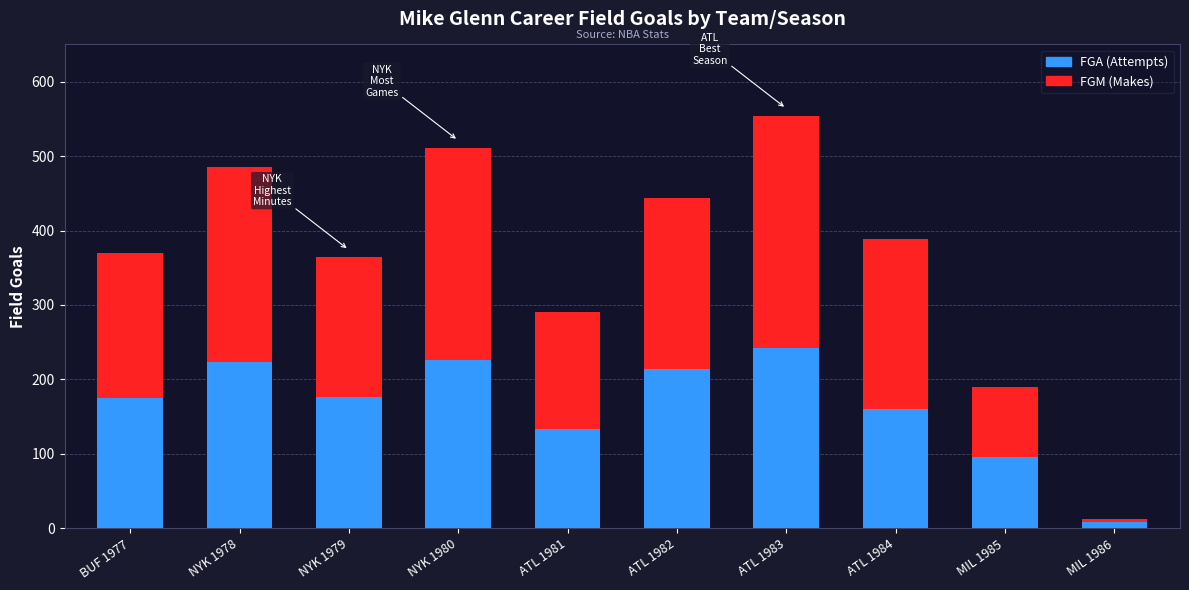

At which label is FGA (Attempts) closest to 125?

ATL 1981